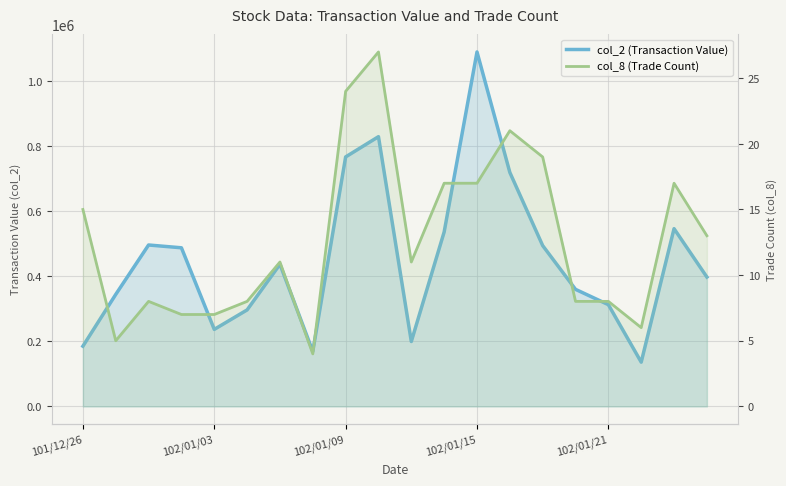

Read the col_2 (Transaction Value) value at 15, to the nearest 10.

360220